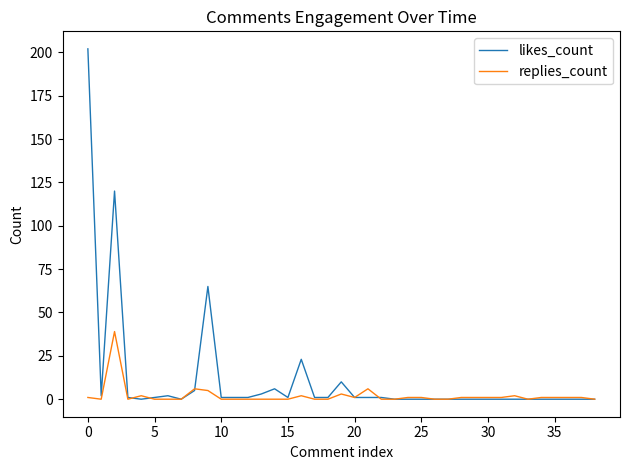

List the series in order of their overall mean, highest first.

likes_count, replies_count